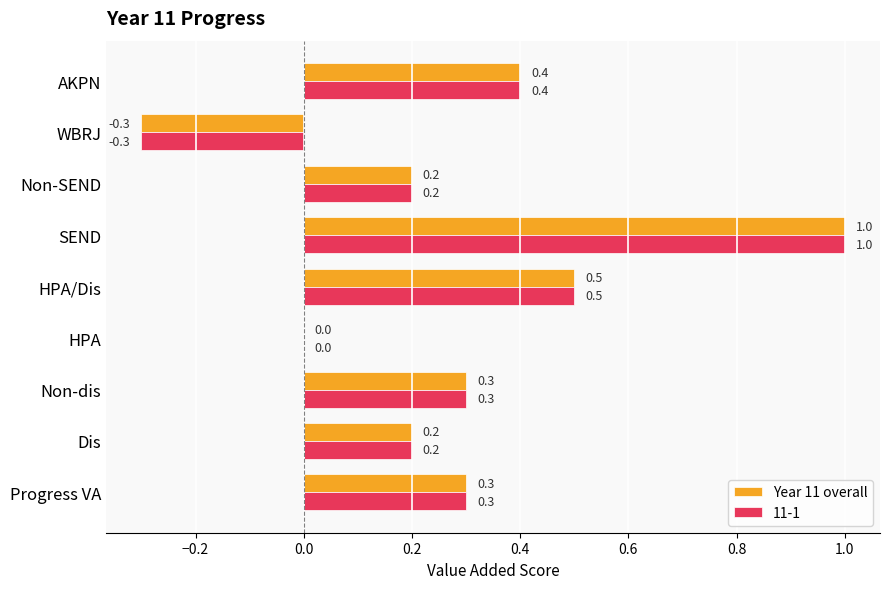

What value does the Year 11 overall series have at Non-dis?

0.3